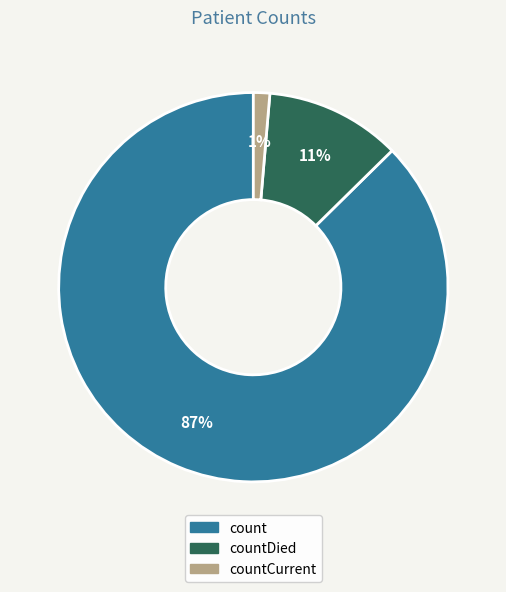

Is there a majority slice in this chart?

Yes